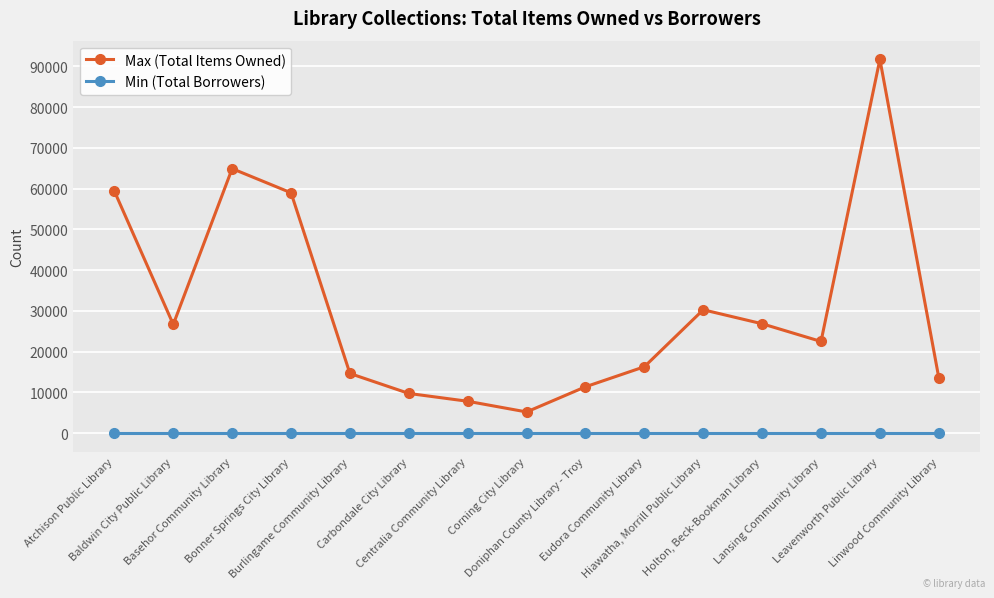

Which series has the widest spread of values?

Max (Total Items Owned)